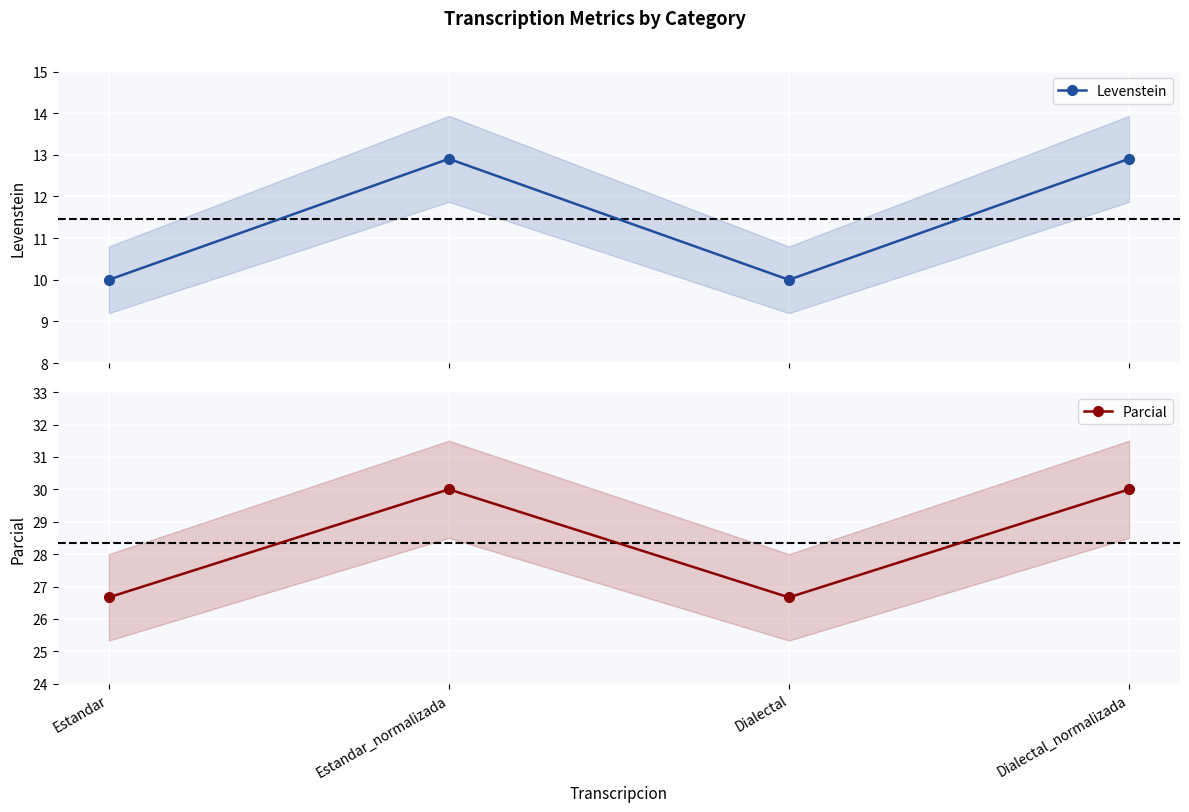

The Parcial series shows 30.0 at Dialectal_normalizada. True or false?

True